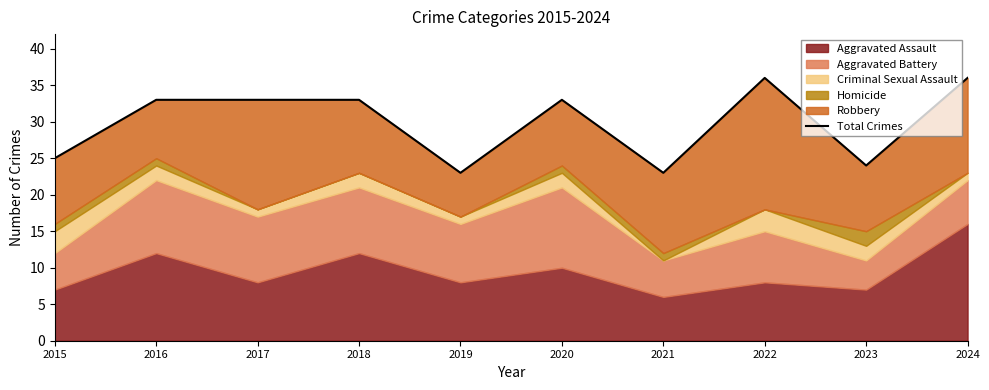

What is the value of the 9th point from the left?

24